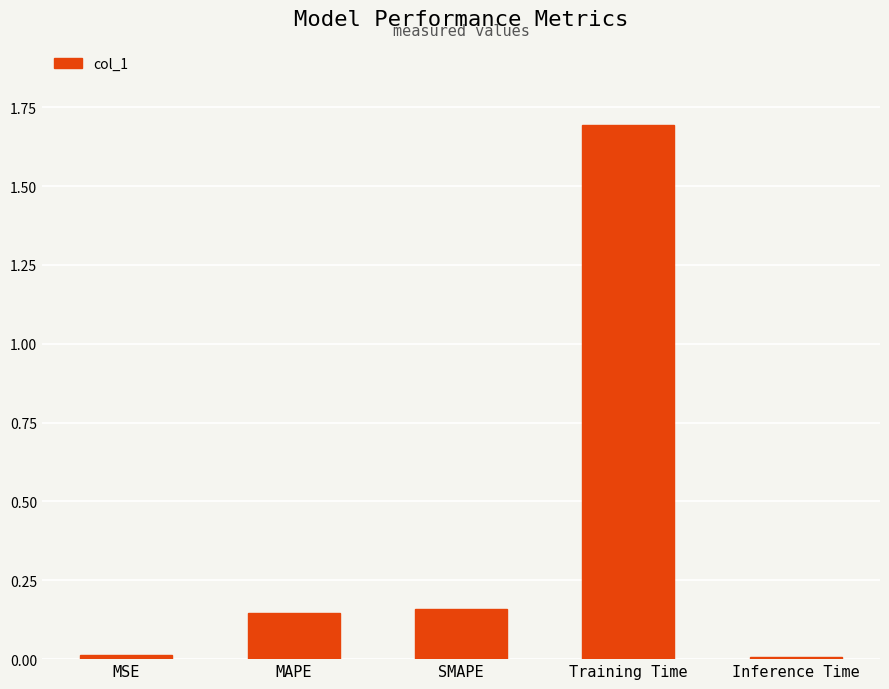

Between MAPE and MSE, which is larger?

MAPE